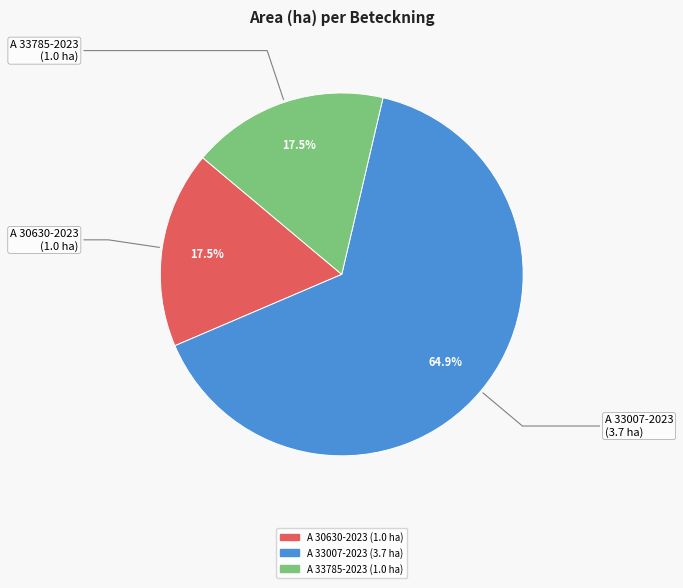

Is A 33007-2023 the majority of the pie?

Yes